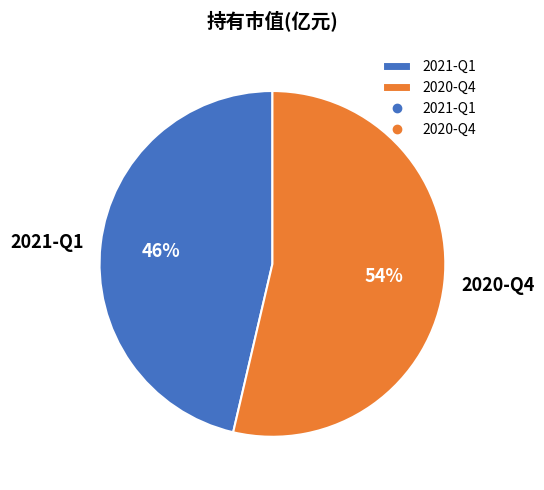

Rank the categories by value from lowest to highest.

2021-Q1, 2020-Q4